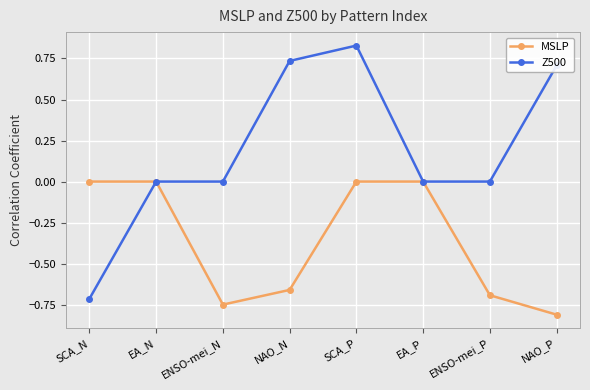

Which label corresponds to the smallest value in the chart?

NAO_P